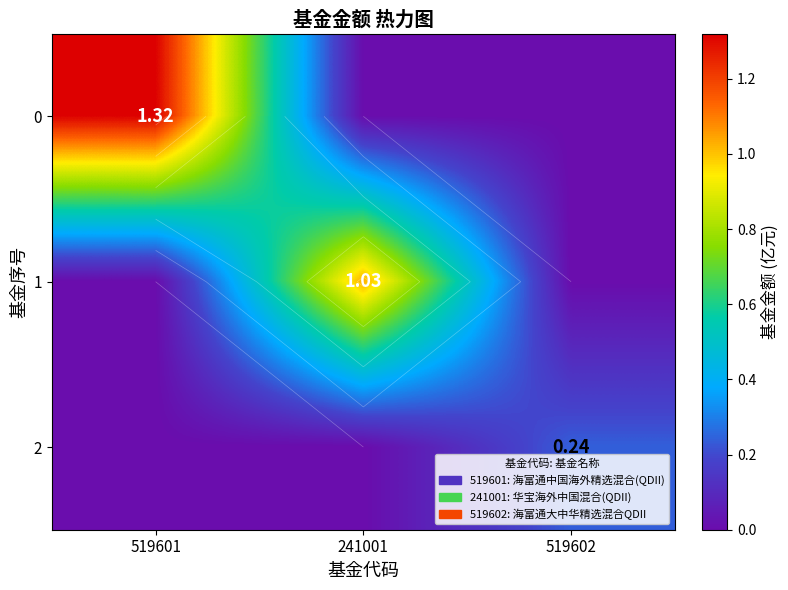

Rank the series at 519602 from highest to lowest value.

2, 0, 1